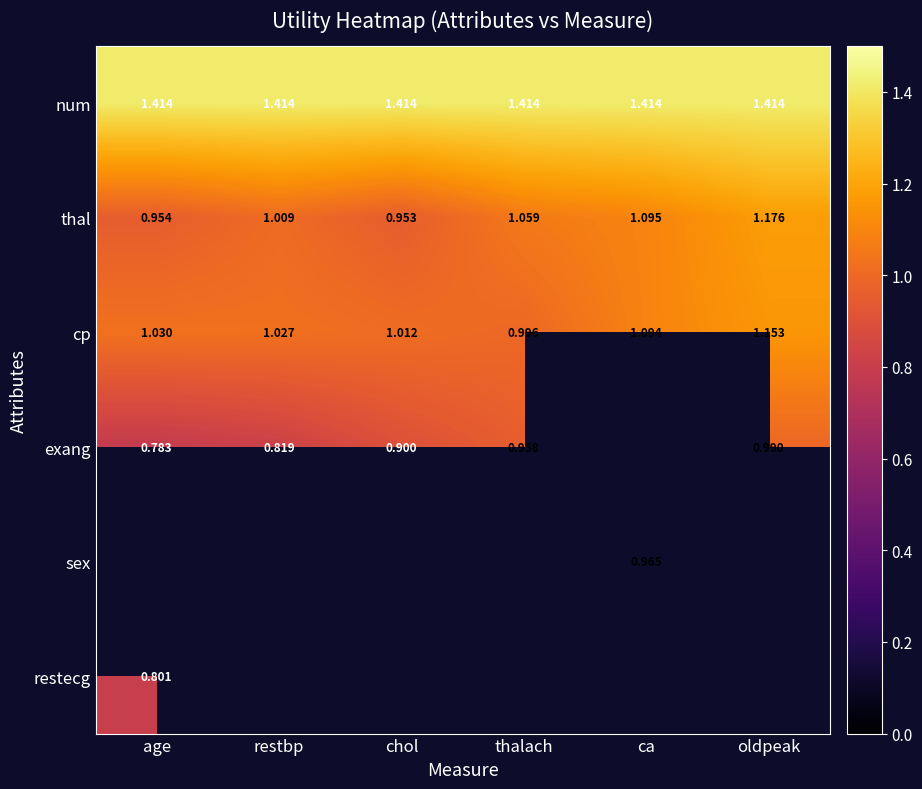

How many data points does each series have?

6